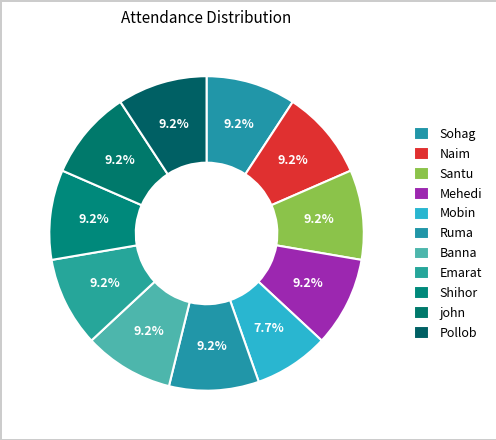

The Mobin slice represents 1% of the pie. True or false?

False